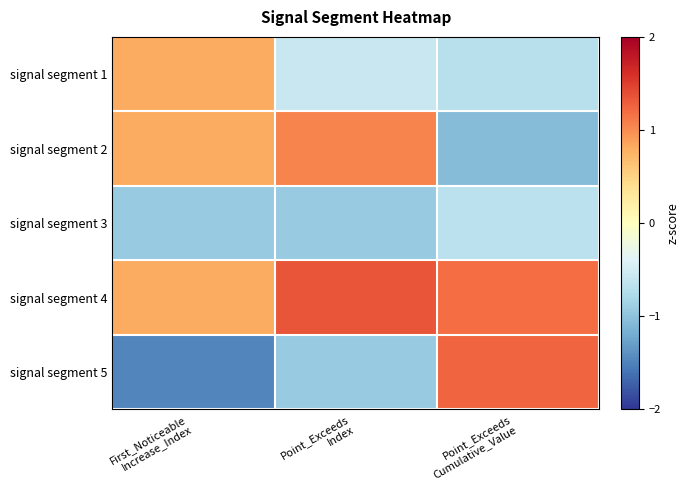

Reading right to left, transcribe all the data shown in this chart.

signal segment 1: Point_Exceeds
Cumulative_Value=-0.7	Point_Exceeds
Index=-0.6	First_Noticeable
Increase_Index=0.8
signal segment 2: Point_Exceeds
Cumulative_Value=-1.1	Point_Exceeds
Index=1.1	First_Noticeable
Increase_Index=0.8
signal segment 3: Point_Exceeds
Cumulative_Value=-0.7	Point_Exceeds
Index=-0.9	First_Noticeable
Increase_Index=-0.9
signal segment 4: Point_Exceeds
Cumulative_Value=1.2	Point_Exceeds
Index=1.4	First_Noticeable
Increase_Index=0.8
signal segment 5: Point_Exceeds
Cumulative_Value=1.2	Point_Exceeds
Index=-0.9	First_Noticeable
Increase_Index=-1.5